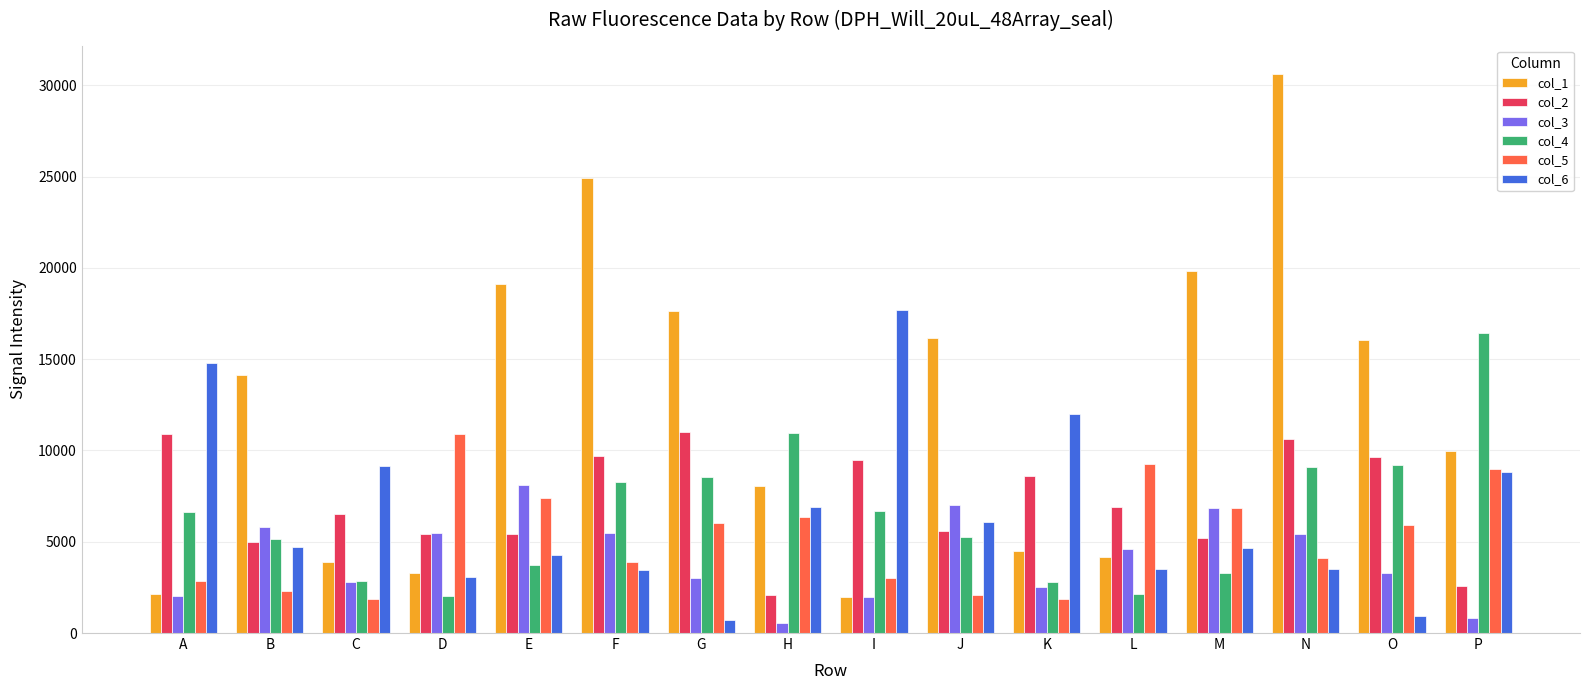

At which category does the chart reach its peak across all series?

N